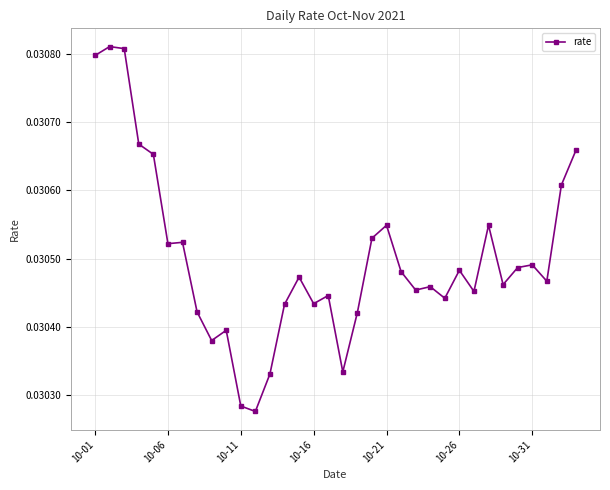

How many values are between 0 and 1?

34